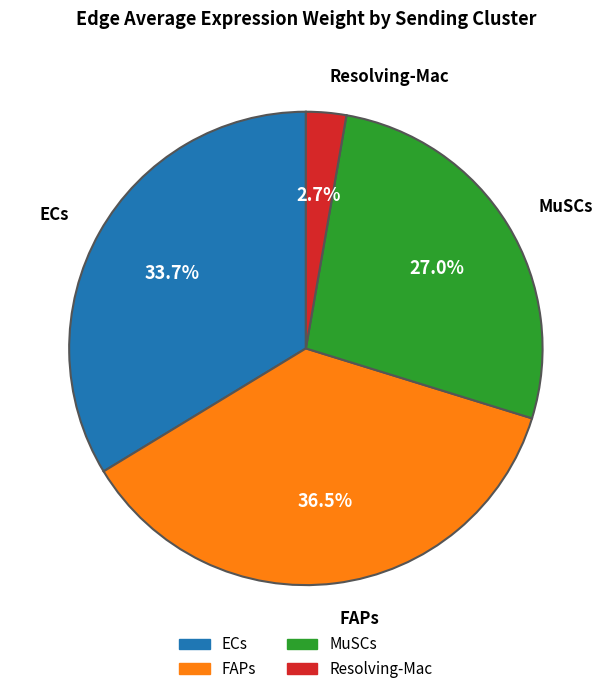

To the nearest percent, what is the difference between the largest and smallest slice percentages?

34%